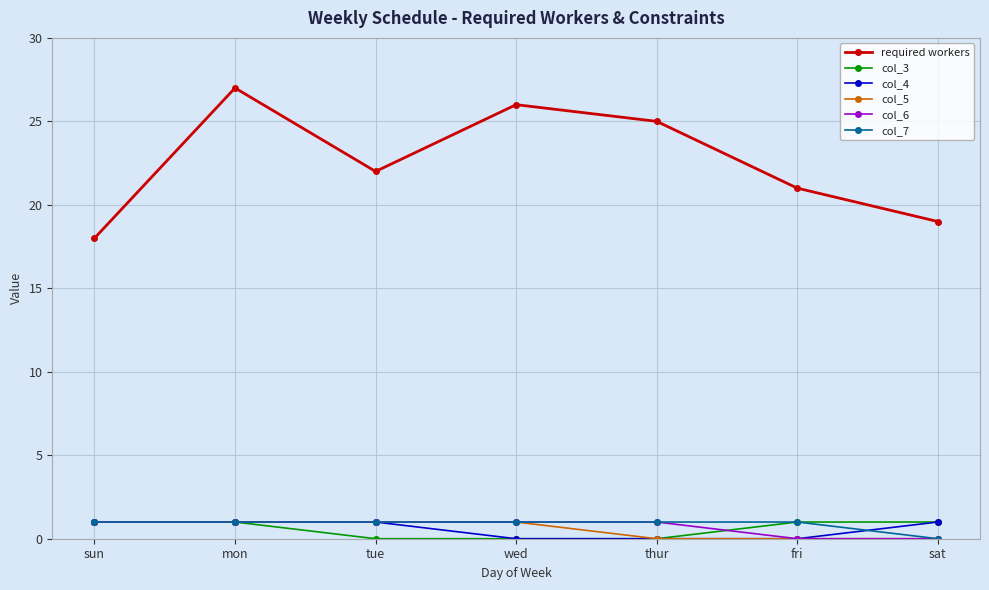

True or false: col_7 and required workers intersect in this chart.

False